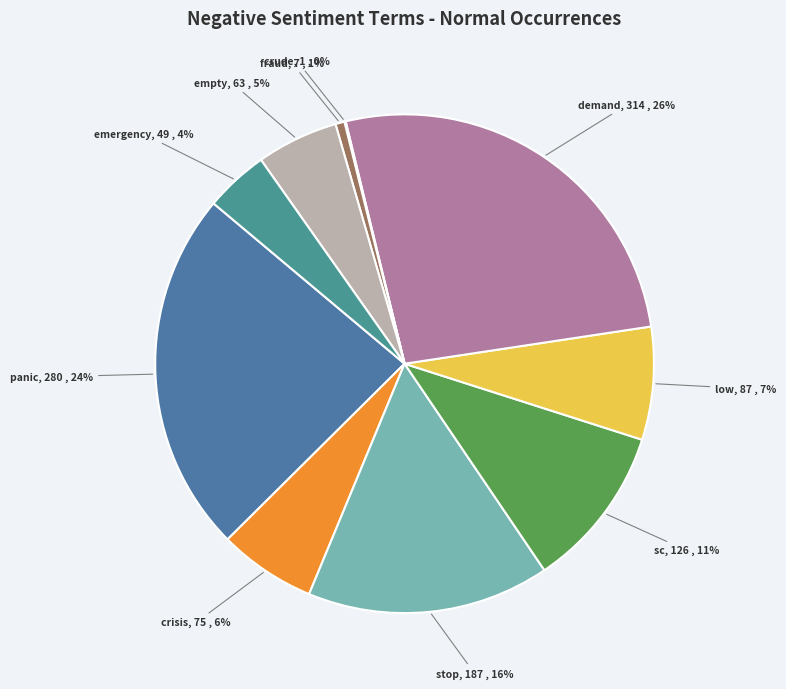

What is the largest slice in the pie chart?

demand